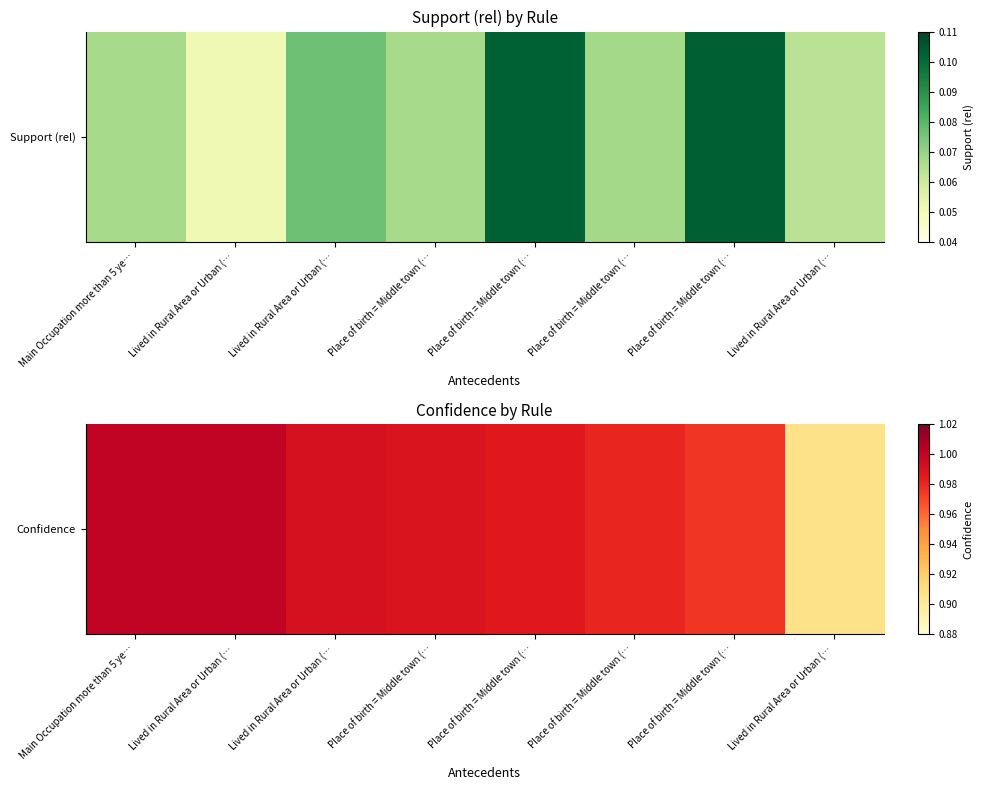

List the labels in order of value, smallest first.

Lived in Rural Area or Urban (…, Place of birth = Middle town (…, Place of birth = Middle town (…, Place of birth = Middle town (…, Place of birth = Middle town (…, Lived in Rural Area or Urban (…, Main Occupation more than 5 ye…, Lived in Rural Area or Urban (…